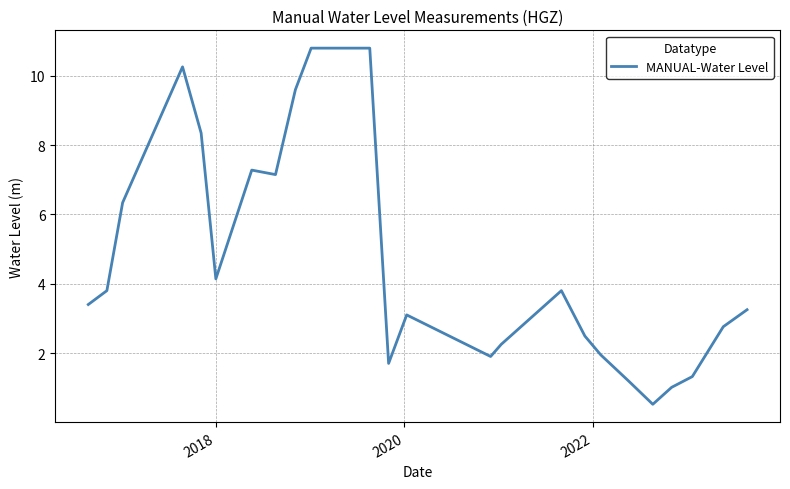

What is the difference between the maximum and minimum values?

10.3